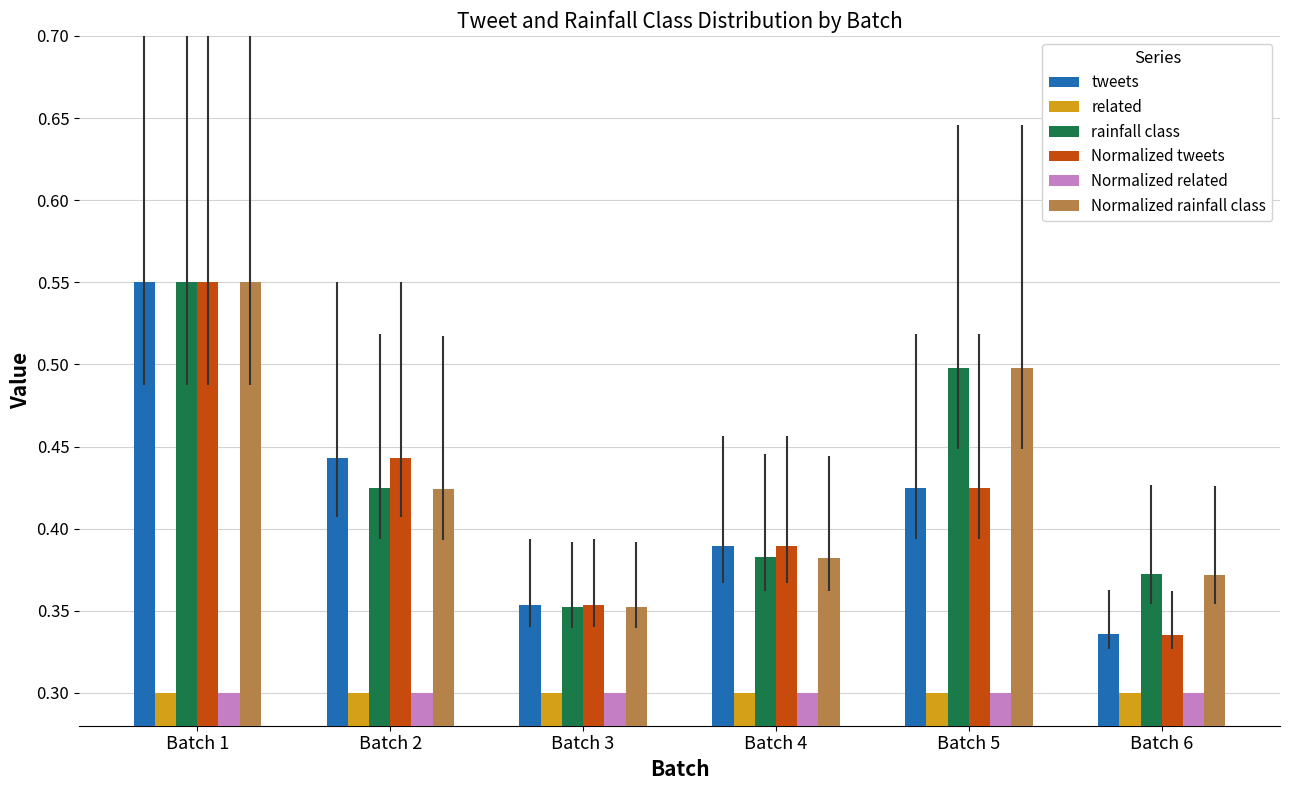

At how many categories does at least one series exceed 0?

6